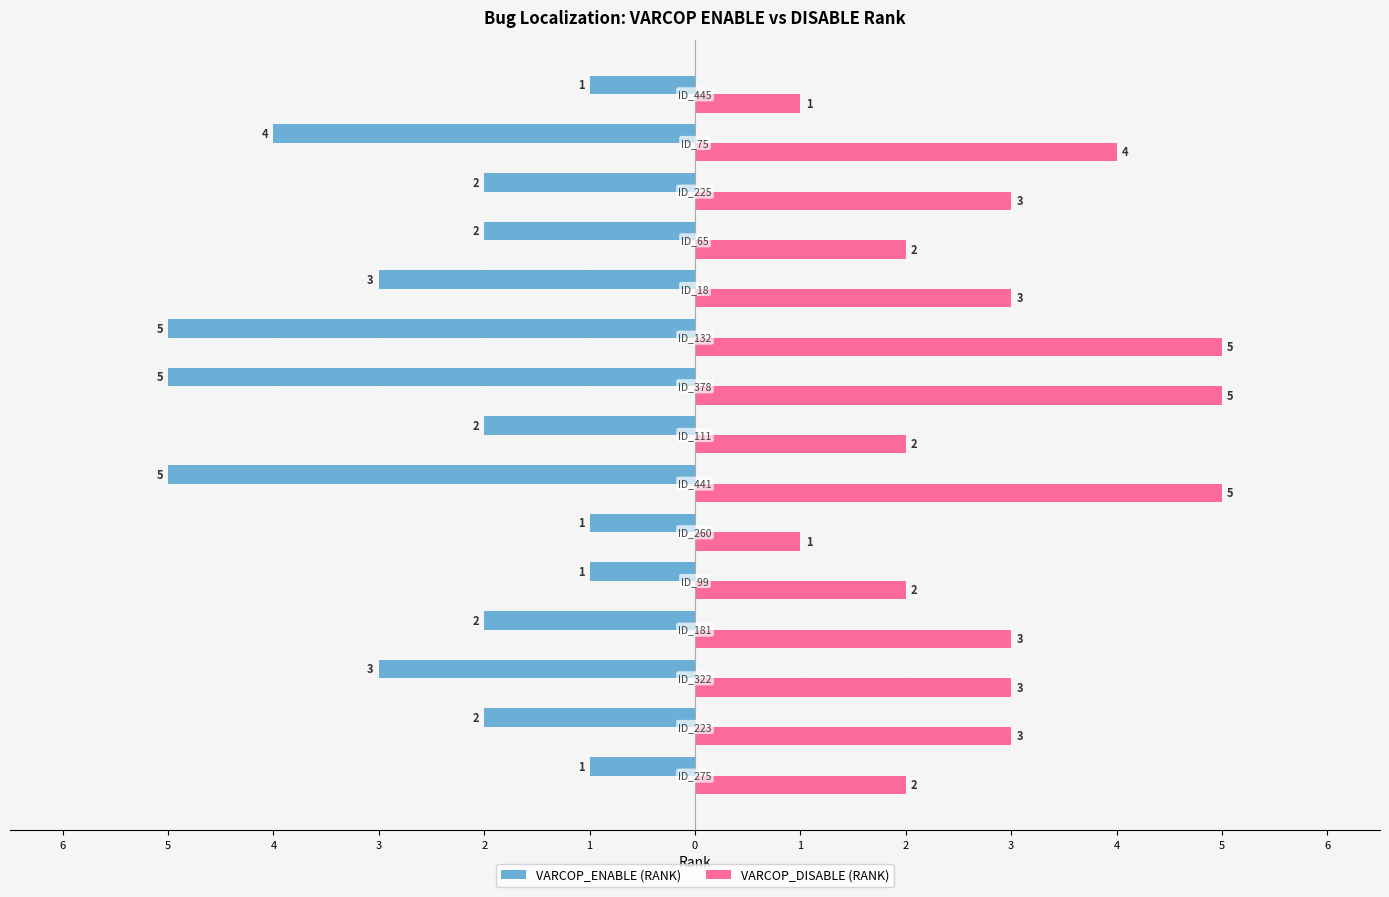

How many bars are there in total?

30